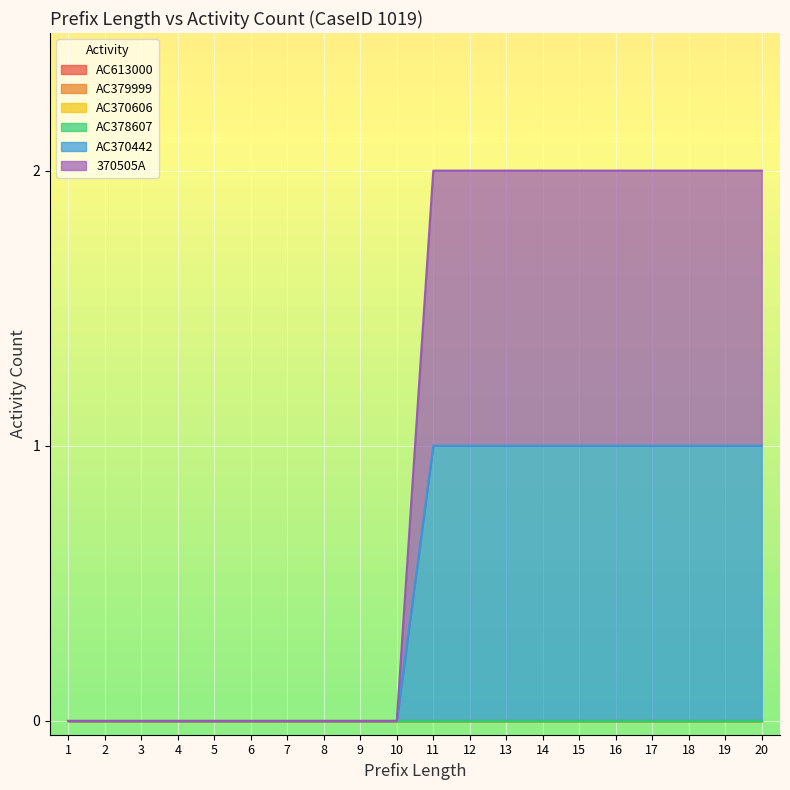

Which category has the highest value in the AC613000 series?

1